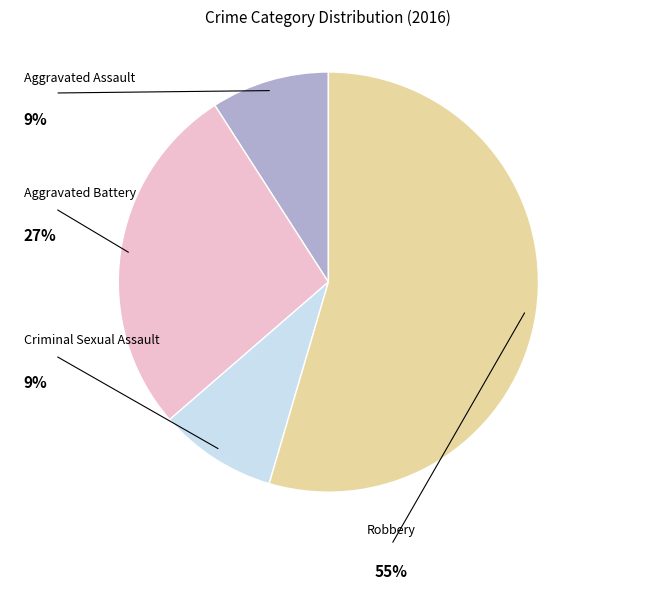

Is there any slice that represents more than half of the pie?

Yes